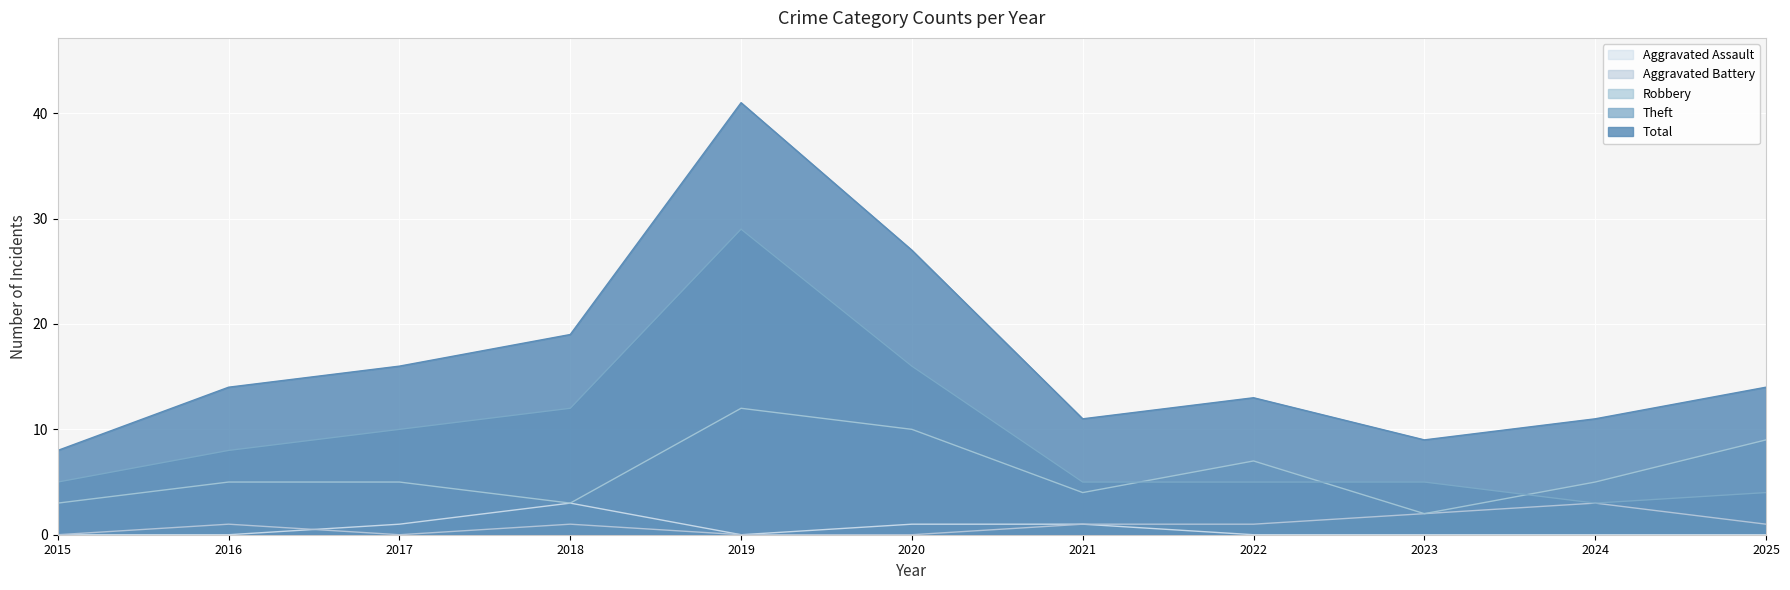

True or false: Aggravated Battery has more than 1 points higher than both neighbors.

True